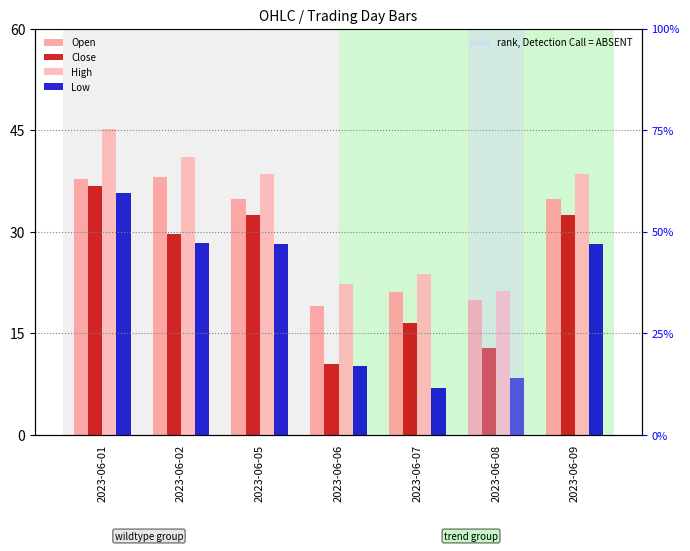

What is the sum of the Low values at 2023-06-01 and 2023-06-09?

63.9